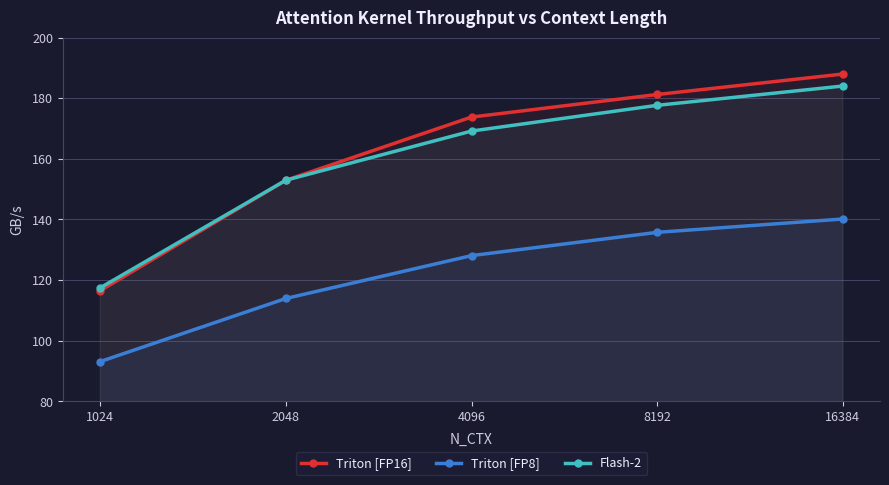

What is the minimum value for Triton [FP16]?

116.5